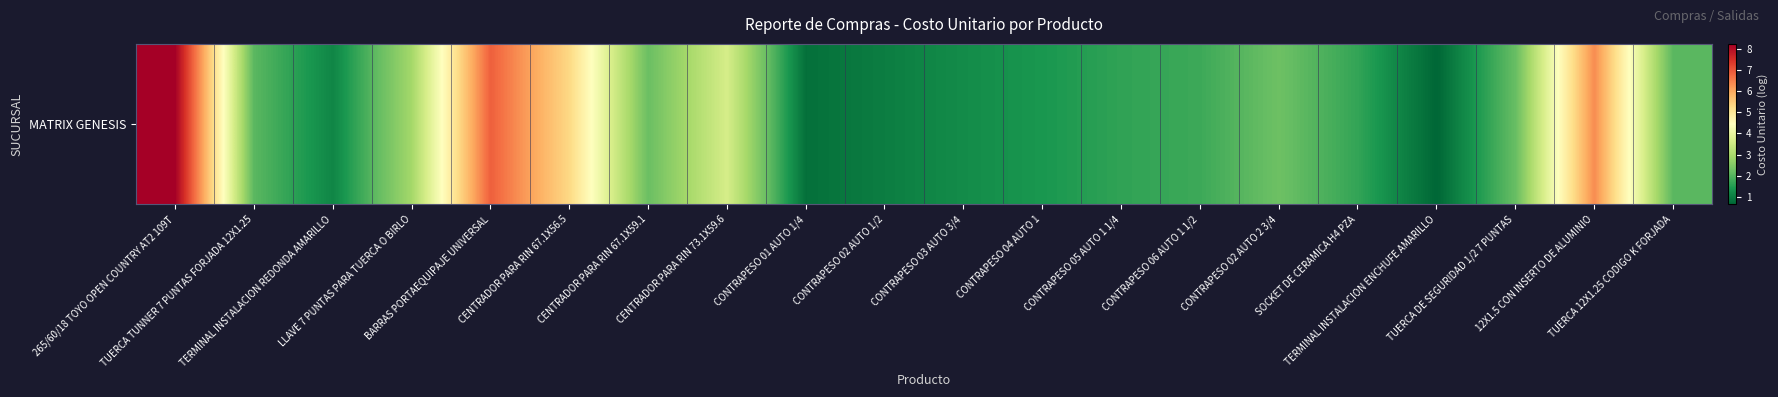

List the labels in order of value, largest first.

265/60/18 TOYO OPEN COUNTRY AT2 109T, BARRAS PORTAEQUIPAJE UNIVERSAL, 12X1.5 CON INSERTO DE ALUMINIO, CENTRADOR PARA RIN 67.1X56.5, CENTRADOR PARA RIN 73.1X59.6, LLAVE 7 PUNTAS PARA TUERCA O BIRLO, CONTRAPESO 02 AUTO 2 3/4, CENTRADOR PARA RIN 67.1X59.1, TUERCA DE SEGURIDAD 1/2 7 PUNTAS, TUERCA TUNNER 7 PUNTAS FORJADA 12X1.25, TUERCA 12X1.25 CODIGO K FORJADA, CONTRAPESO 06 AUTO 1 1/2, SOCKET DE CERAMICA H4 PZA, CONTRAPESO 05 AUTO 1 1/4, CONTRAPESO 04 AUTO 1, CONTRAPESO 03 AUTO 3/4, TERMINAL INSTALACION REDONDA AMARILLO, CONTRAPESO 02 AUTO 1/2, CONTRAPESO 01 AUTO 1/4, TERMINAL INSTALACION ENCHUFE AMARILLO